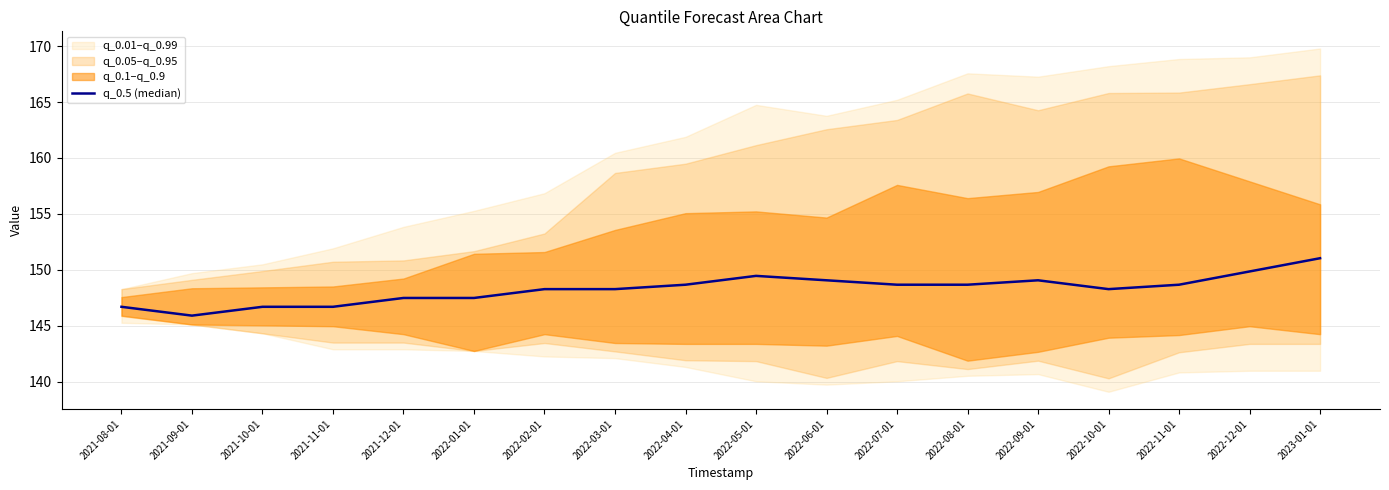

What is the value of the 4th point from the left?

146.7